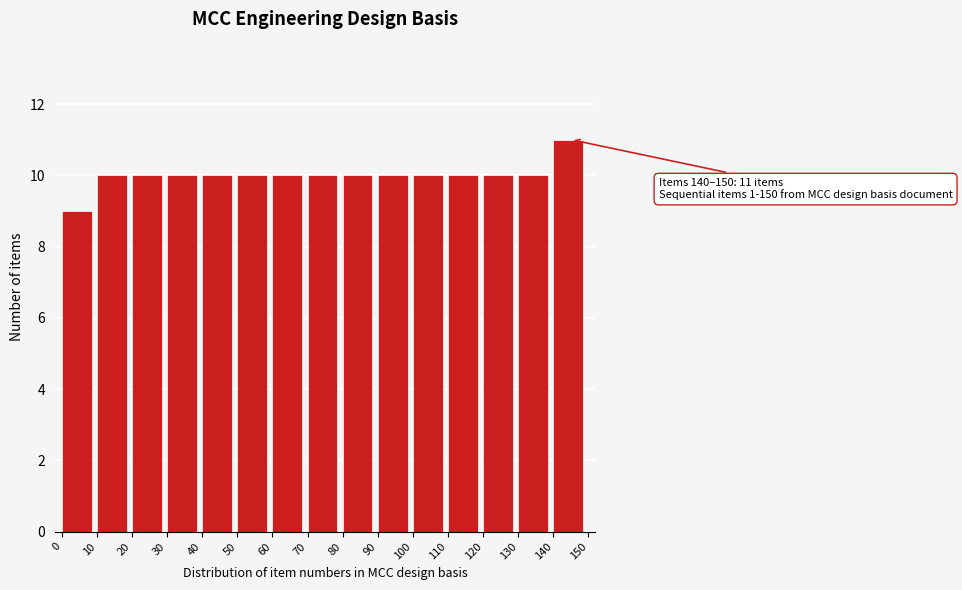

Which range on the x-axis has the tallest bar?

140 to 150